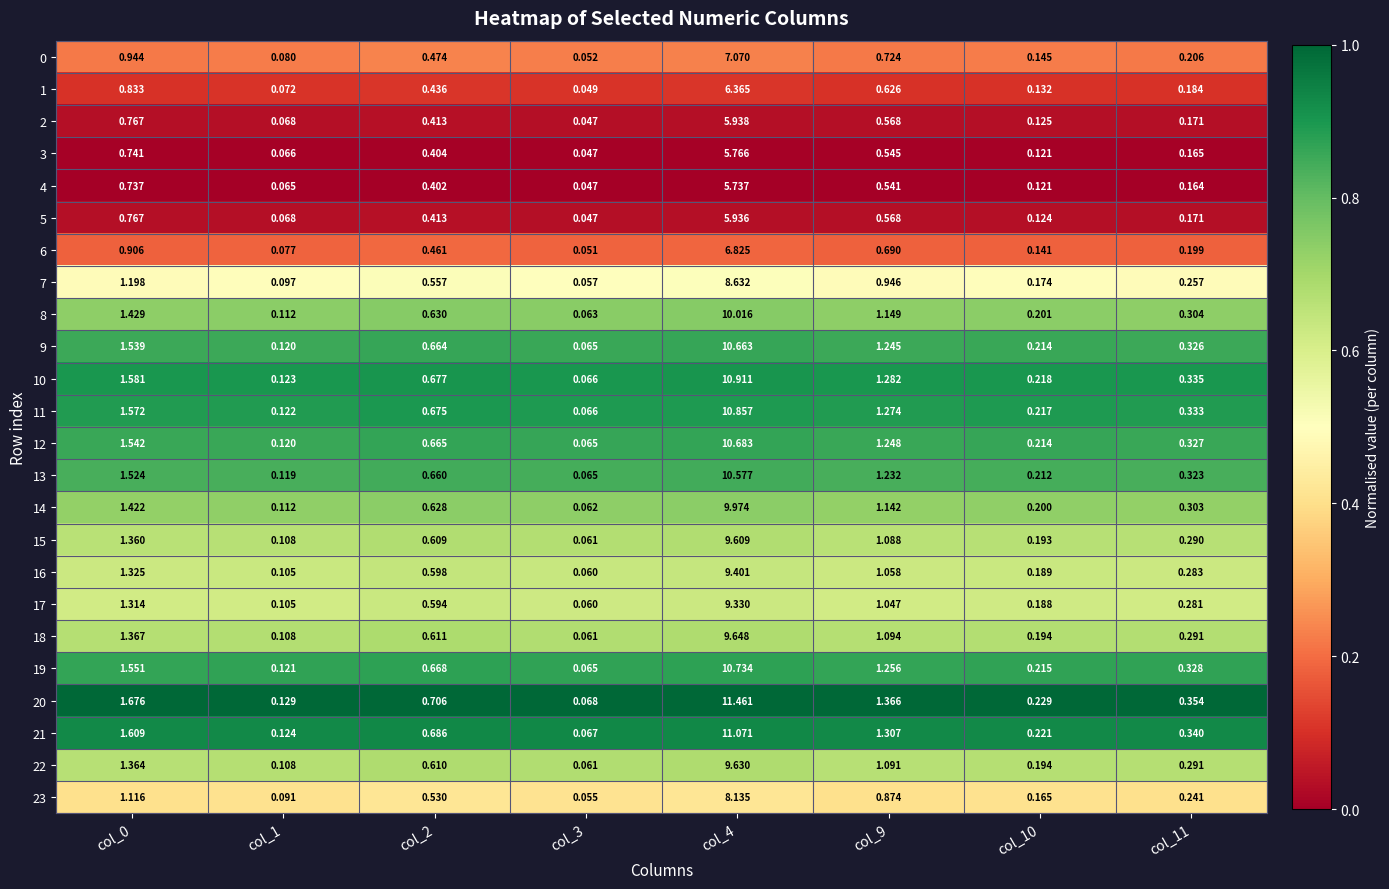

Count the number of categories in the chart.

8